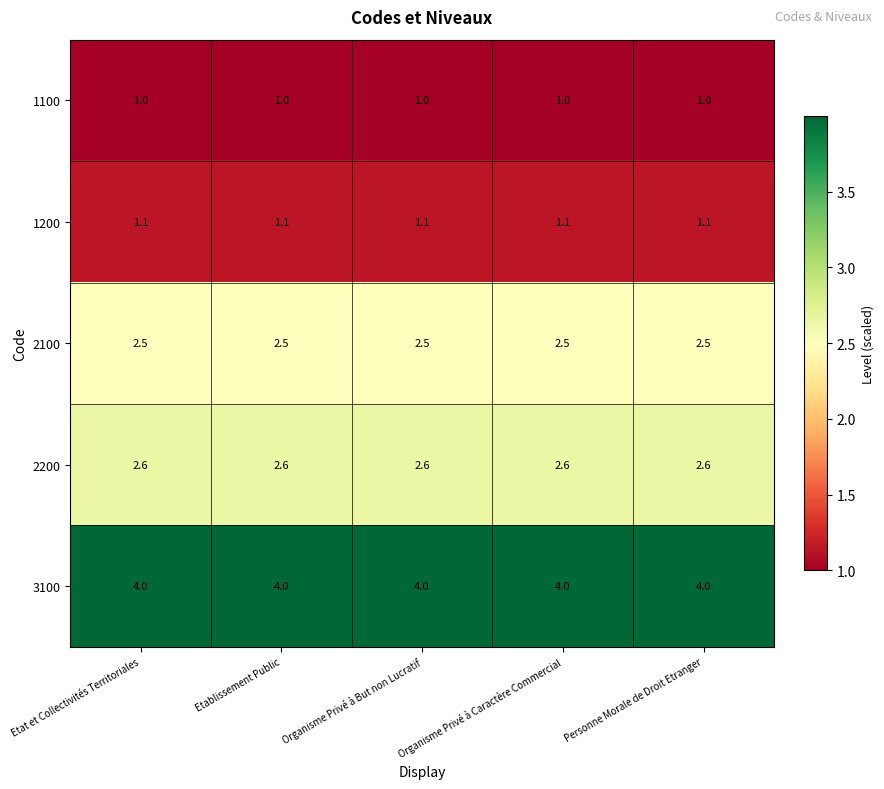

What is the spread (max minus min) of values at Organisme Privé à Caractère Commercial?

3.0